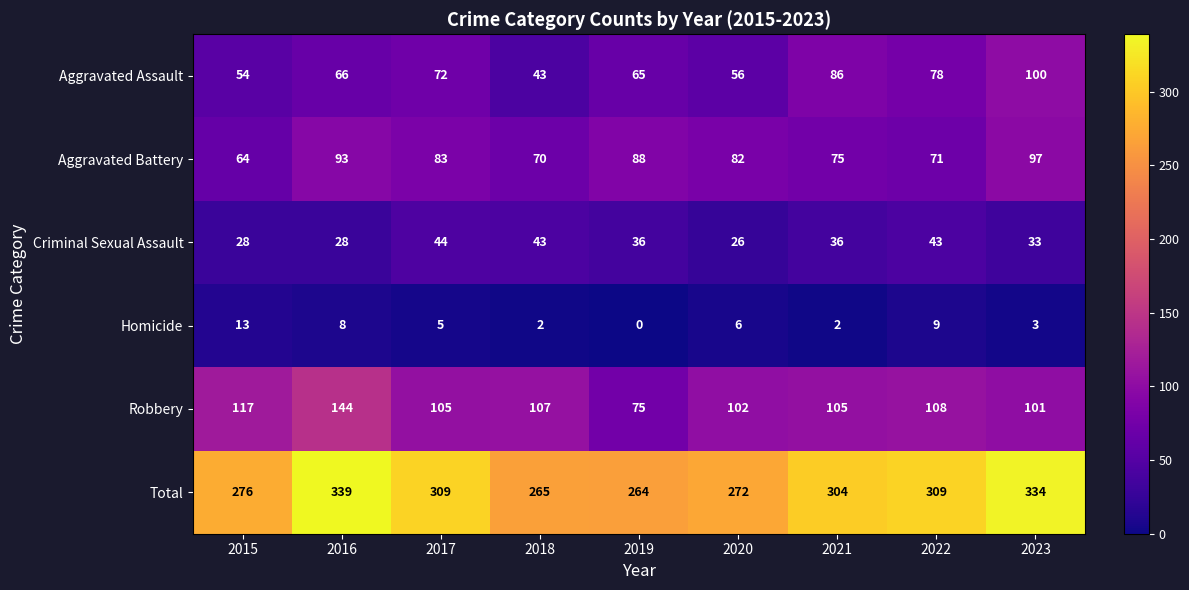

At 2017, list the series in order from smallest to largest.

Homicide, Criminal Sexual Assault, Aggravated Assault, Aggravated Battery, Robbery, Total